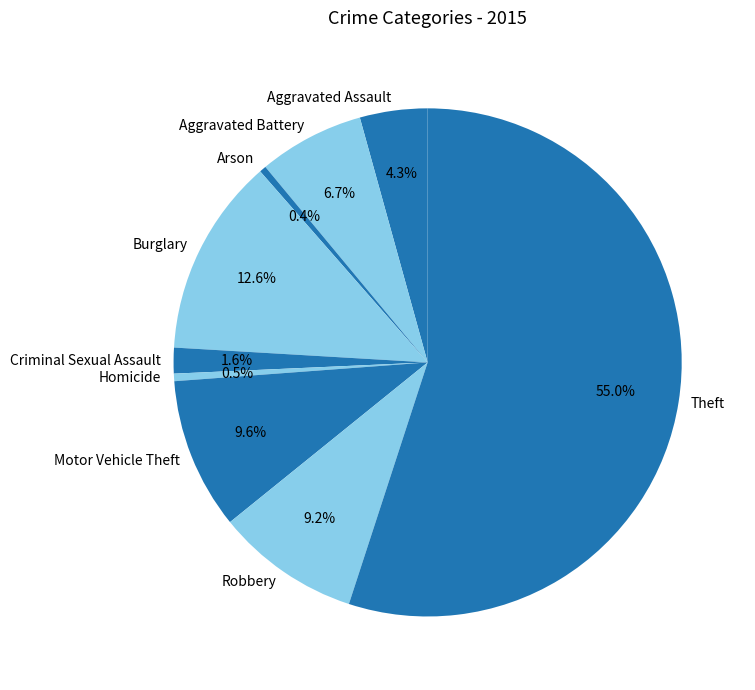

Approximately how many times larger is the value at Theft compared to Aggravated Assault?

12.8